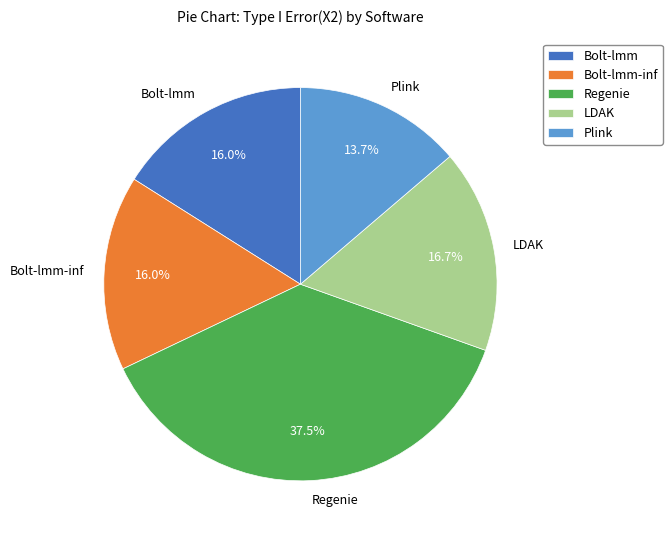

How many slices are in this pie chart?

5